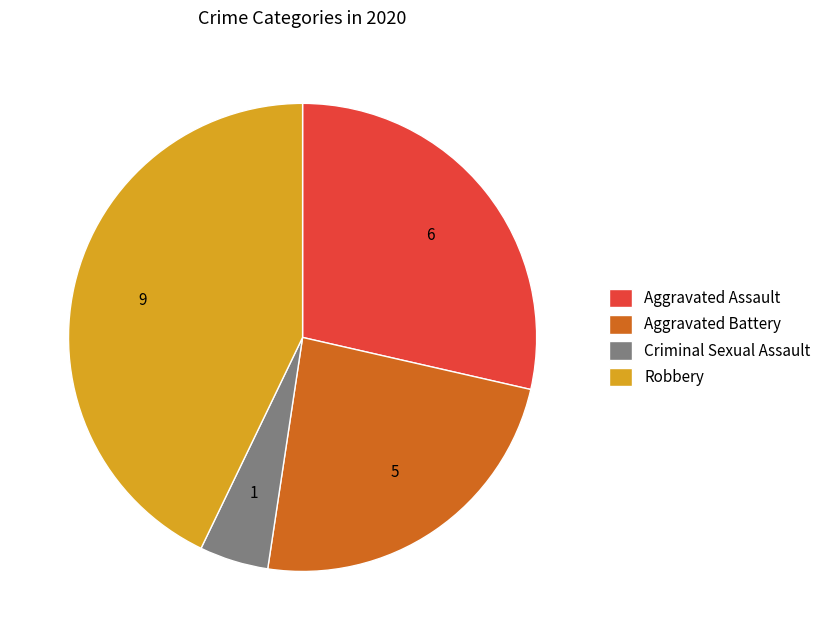

Which category has the biggest portion of the pie?

Robbery